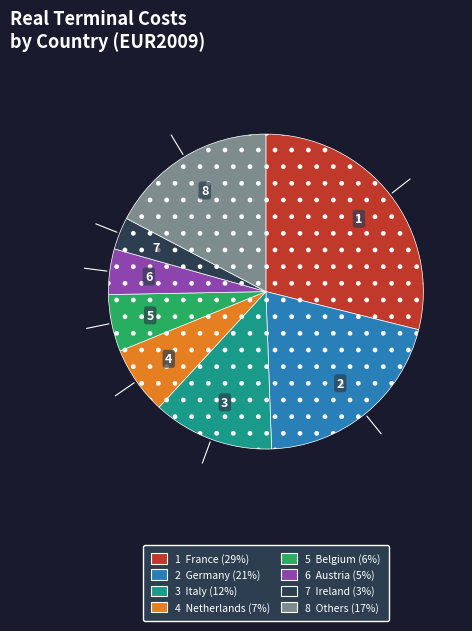

Is there a majority slice in this chart?

No